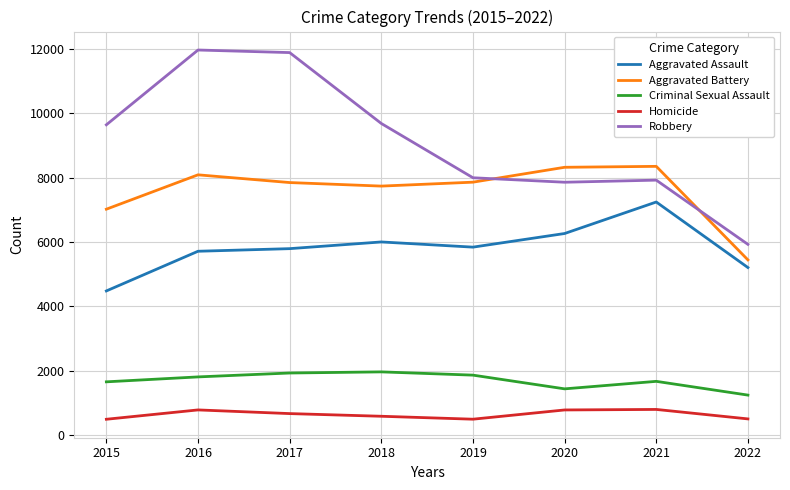

Rank the series by their maximum value, from highest to lowest.

Robbery, Aggravated Battery, Aggravated Assault, Criminal Sexual Assault, Homicide